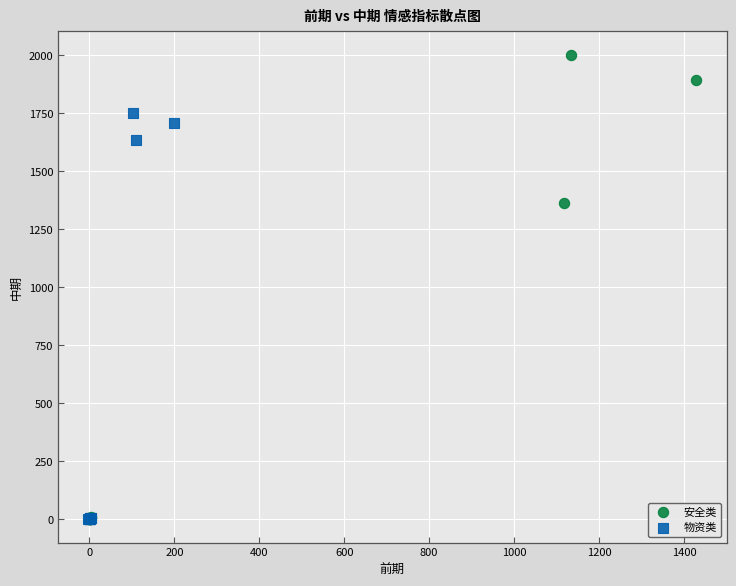

Which series has the largest Y range (max minus min)?

安全类